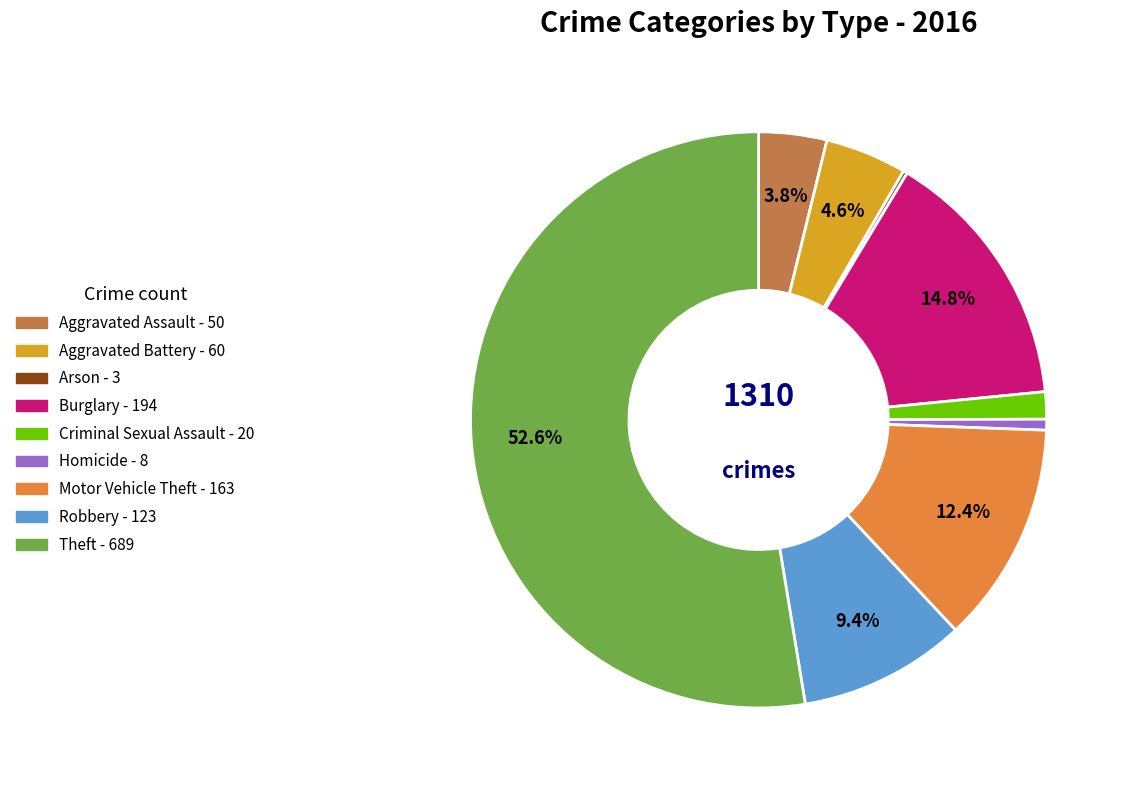

Is there any slice that represents more than half of the pie?

Yes